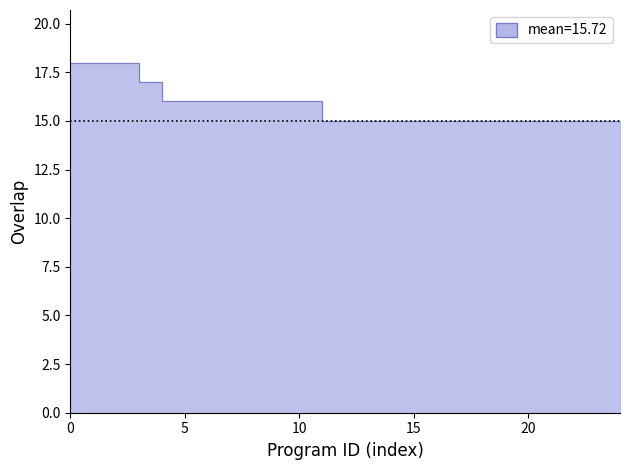

True or false: there are more than 0 points higher than both neighbors.

False